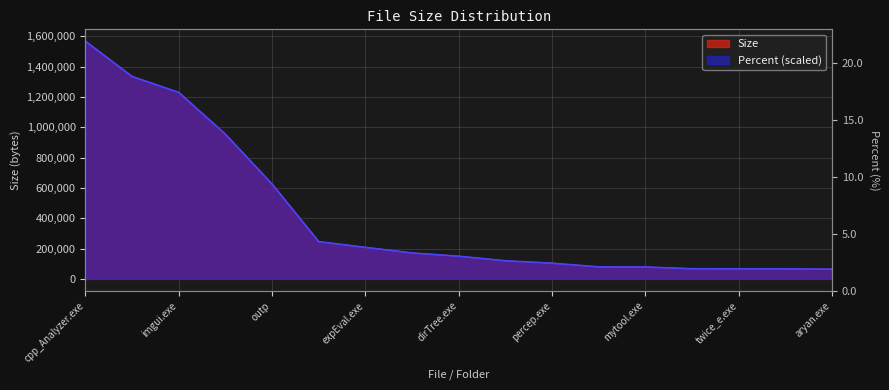

What is the label of the 2nd point from the left?

dirStat.exe